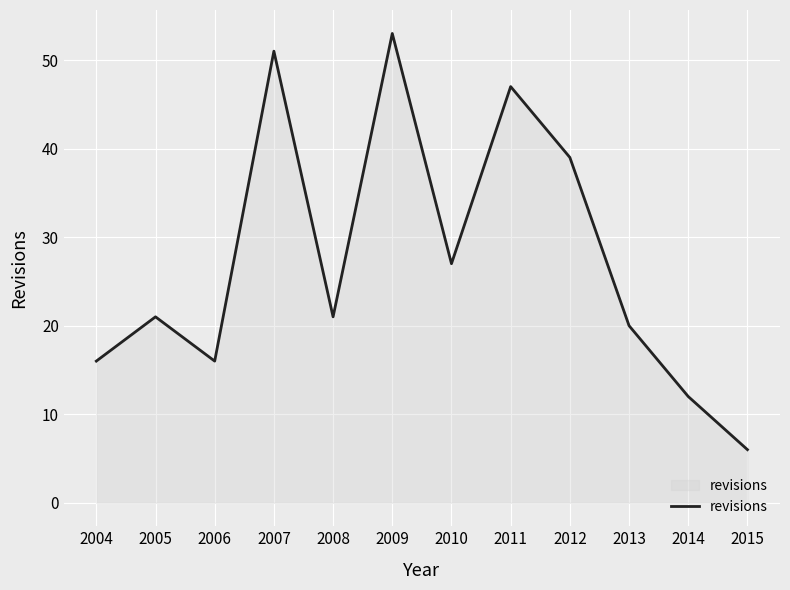

What is the difference between the values at 2007 and 2006?

35